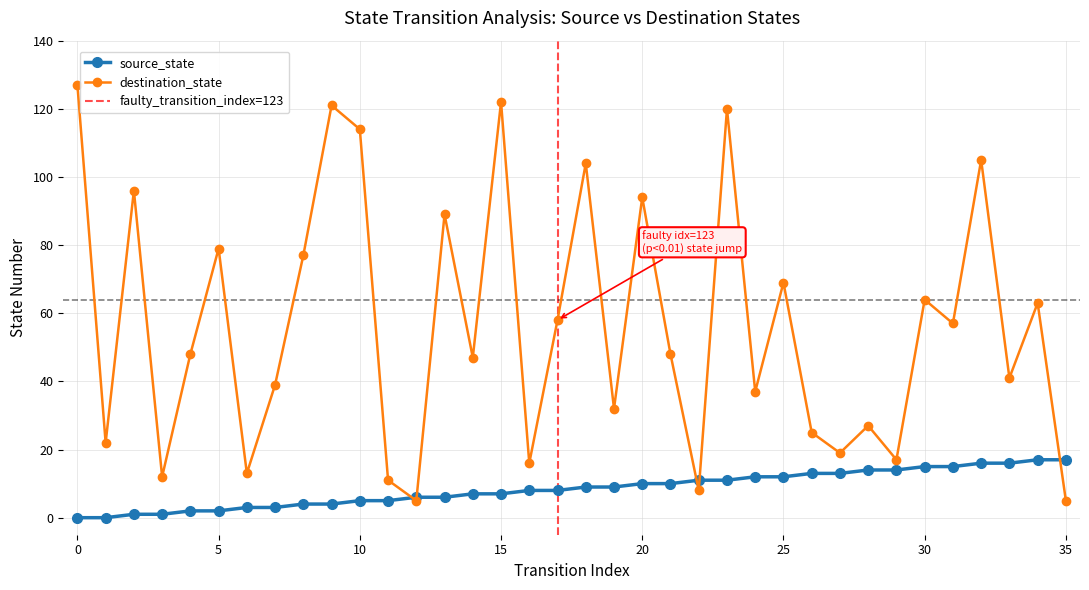

How many interior local valleys does the destination_state series have?

13